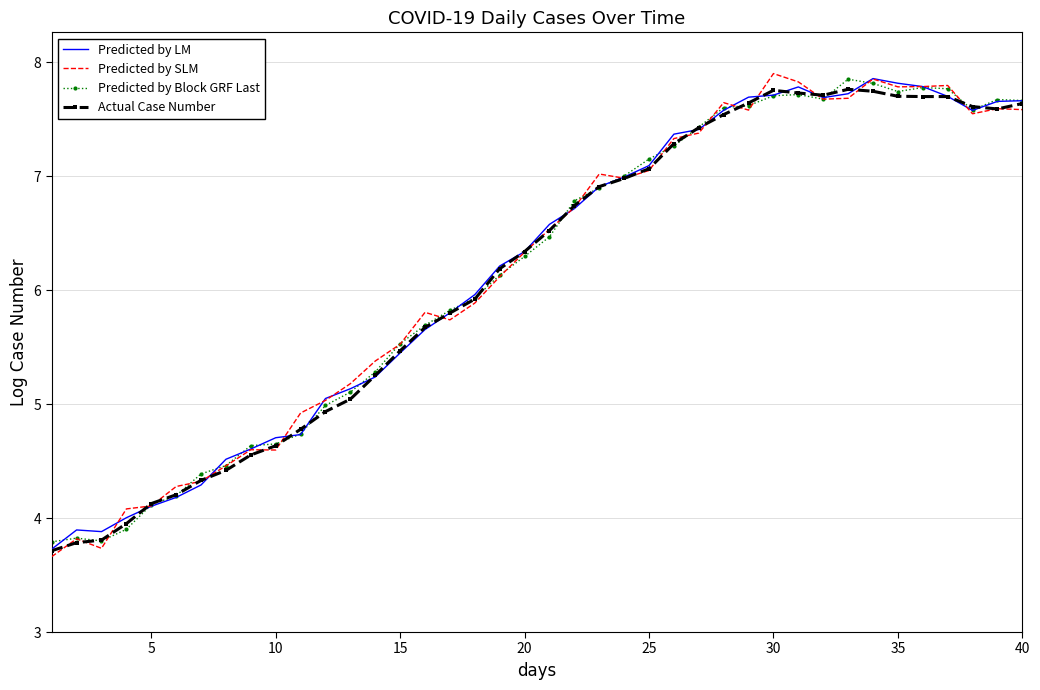

What is the difference between the maximum and second lowest values in the Actual Case Number series?

4.0